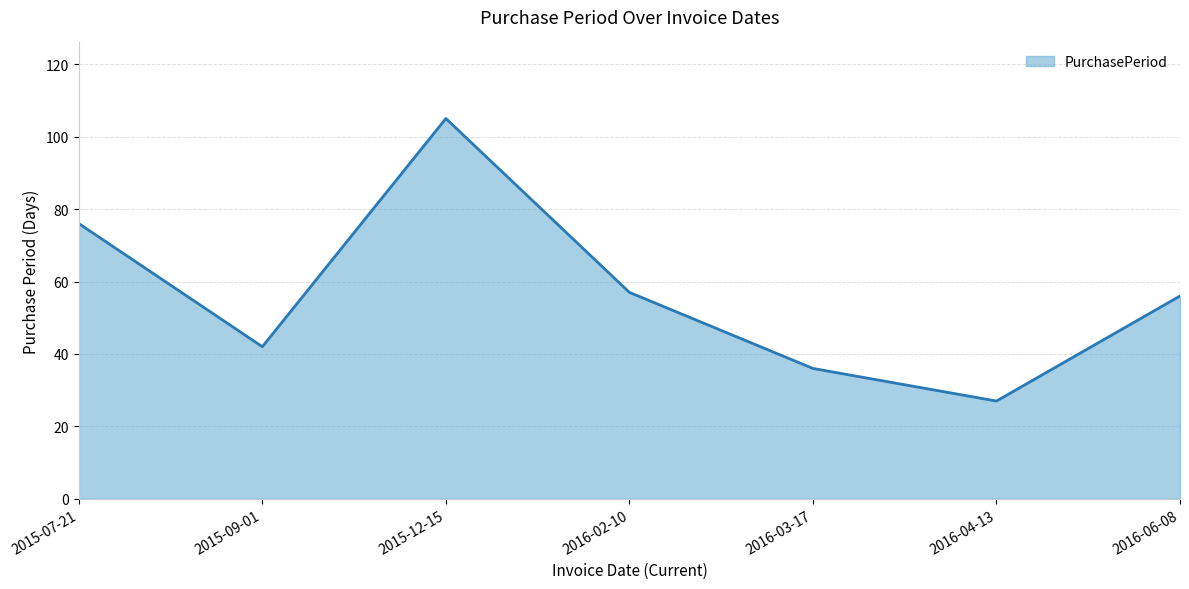

What is the difference between the maximum and minimum values?

78